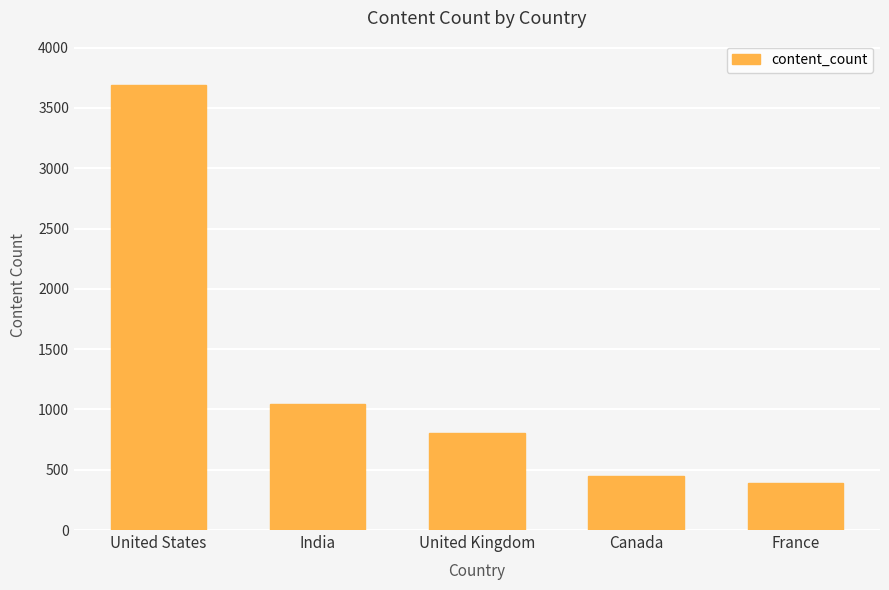

The chart shows a value of 1102 at United Kingdom. True or false?

False